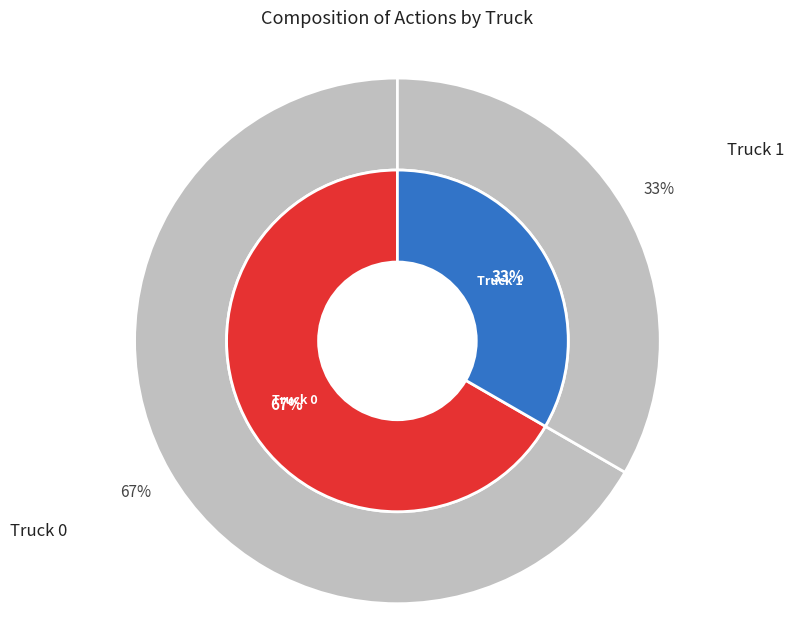

The Truck 1 slice represents 19% of the pie. True or false?

False